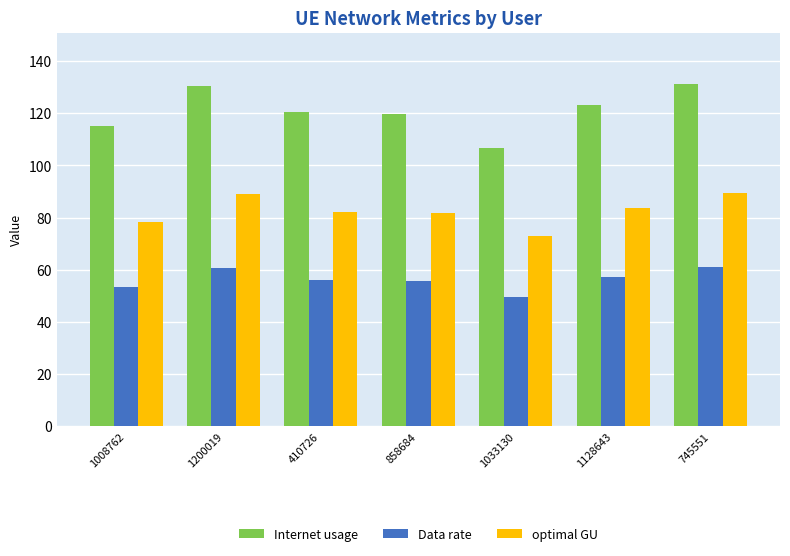

What is the total value across all series at 1008762?

246.7